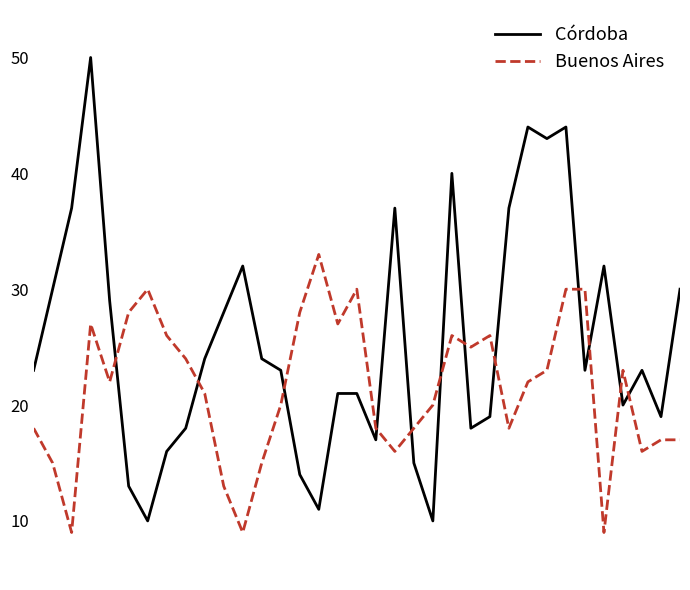

What is the difference between the maximum and second lowest values in the Córdoba series?

40